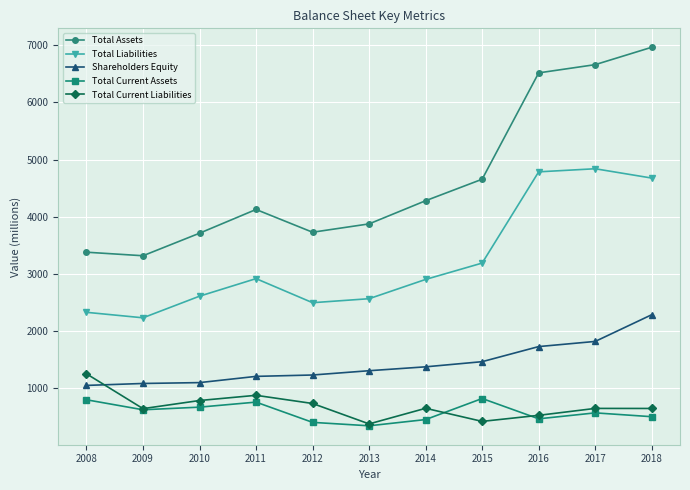

What is the smallest value displayed?

345